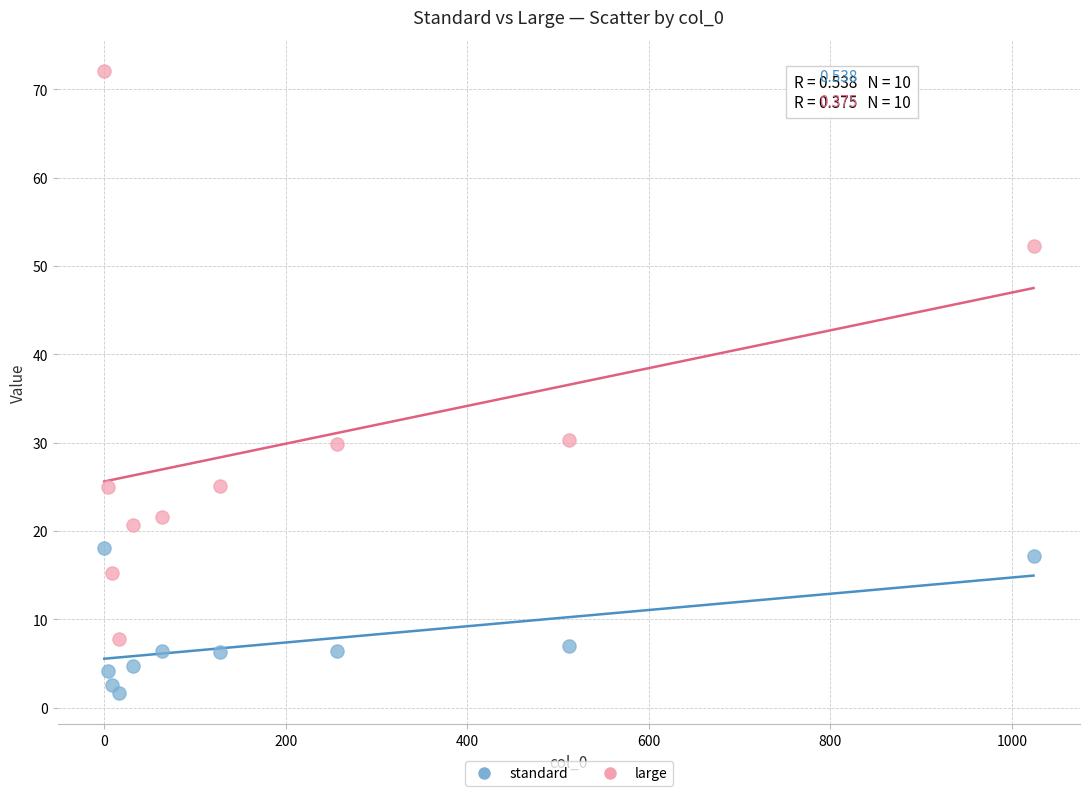

Which series contains the lowest Y value?

standard